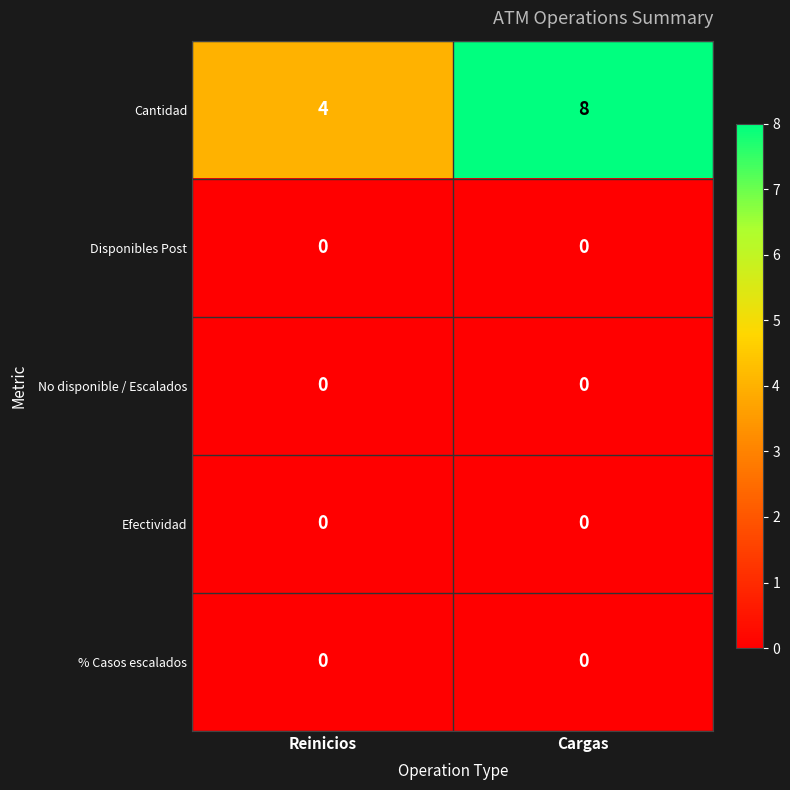

What is the greatest value displayed?

8